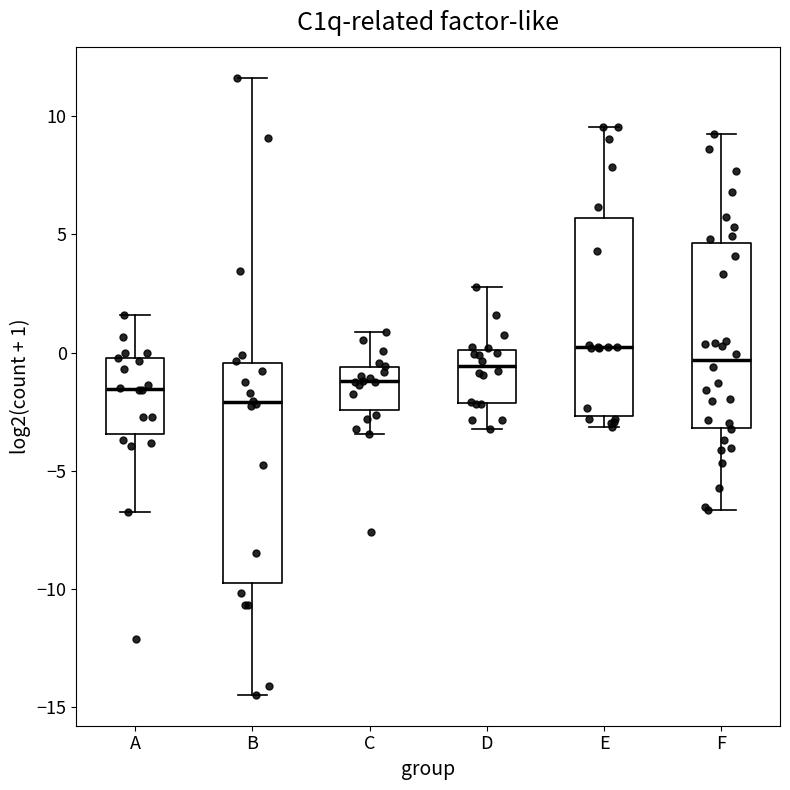

Where does the lower whisker of the box for A end on the y-axis? The values are not printed on the chart, so give them approximately, as read against the axis.

-6.5